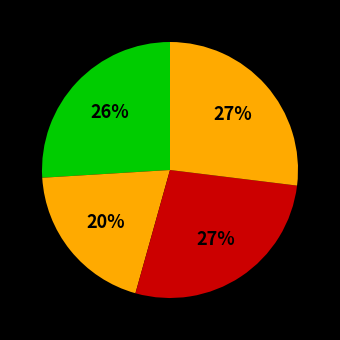

Count the number of slices in the pie.

4